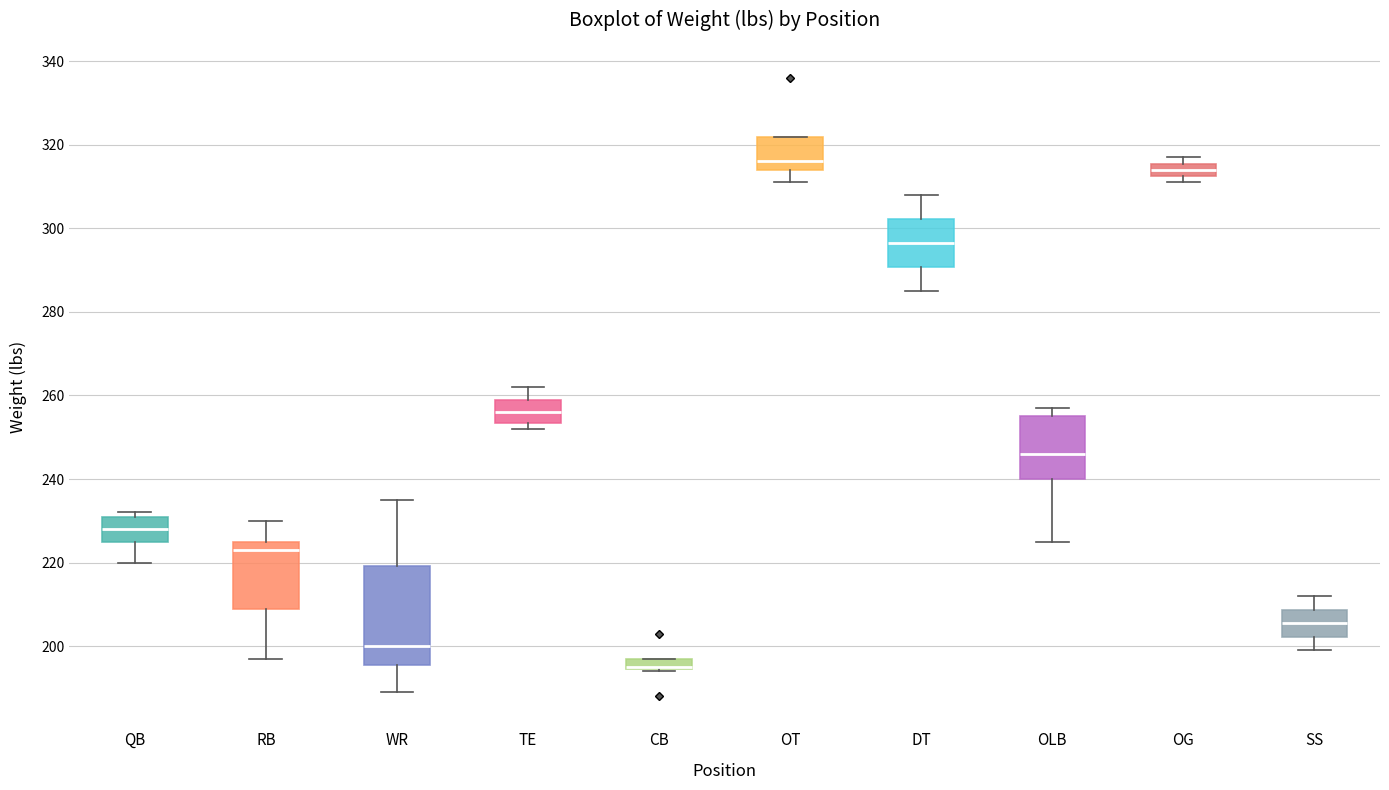

Which box is the tallest, from its lower edge to its upper edge?

WR